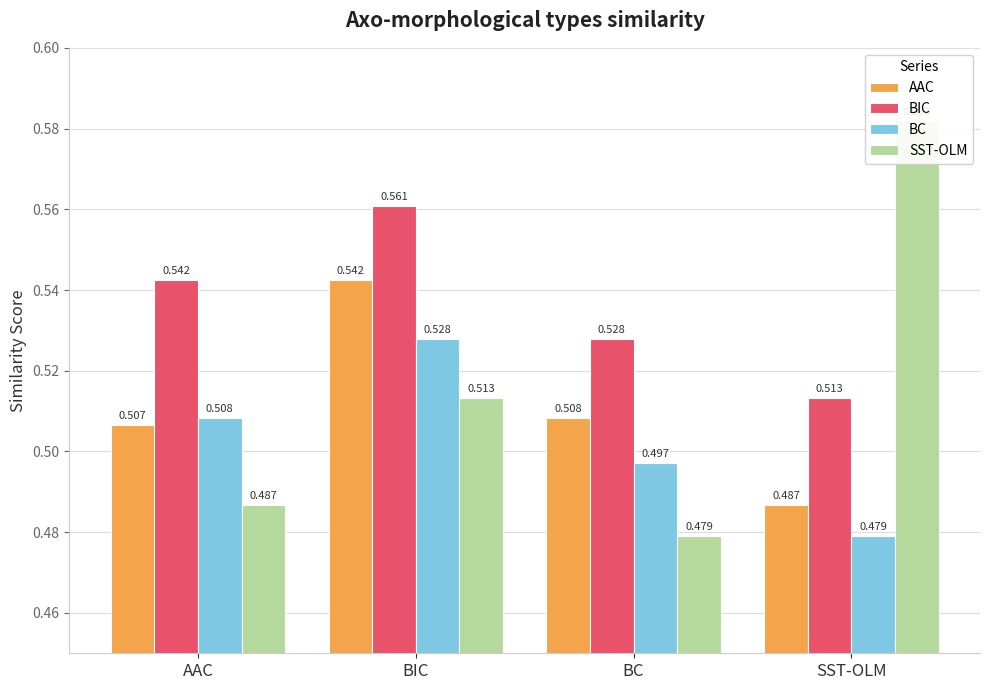

How many bars are there in total?

16